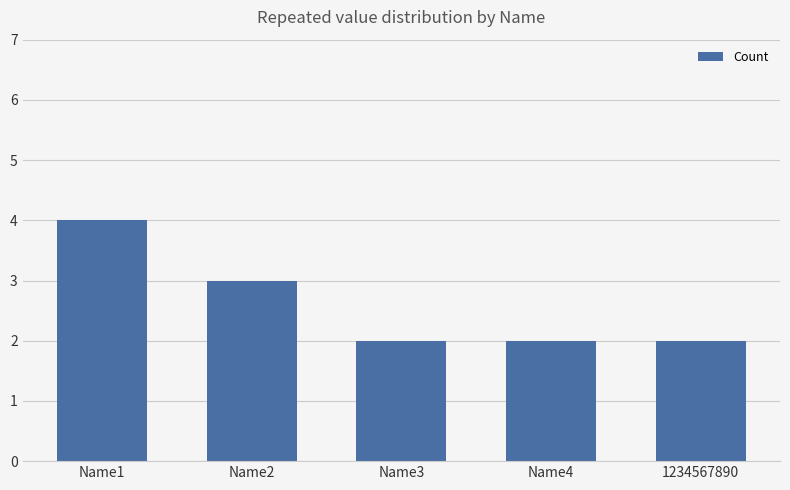

Reading right to left, list all the values displayed in this chart.

1234567890=2	Name4=2	Name3=2	Name2=3	Name1=4